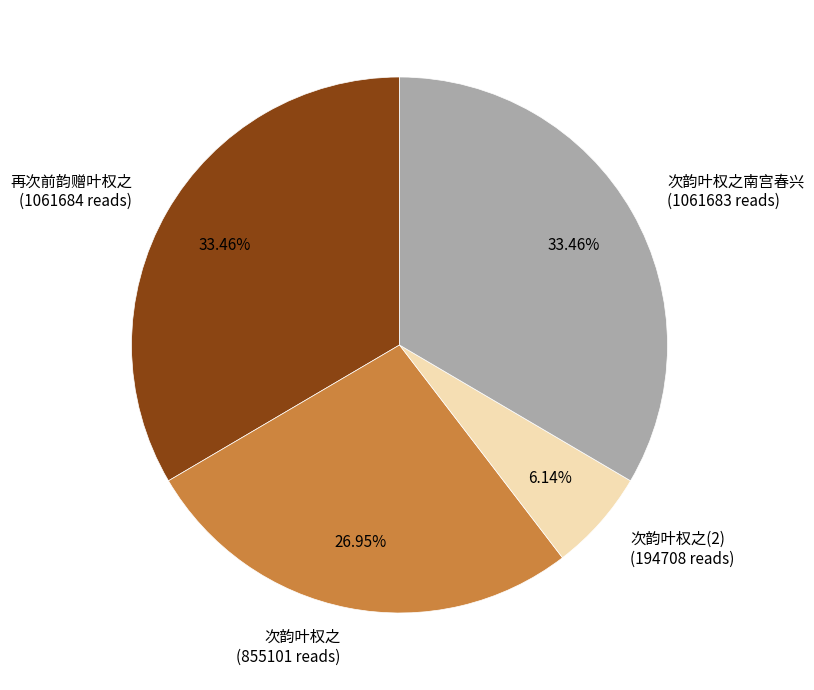

Is there any slice that represents more than half of the pie?

No